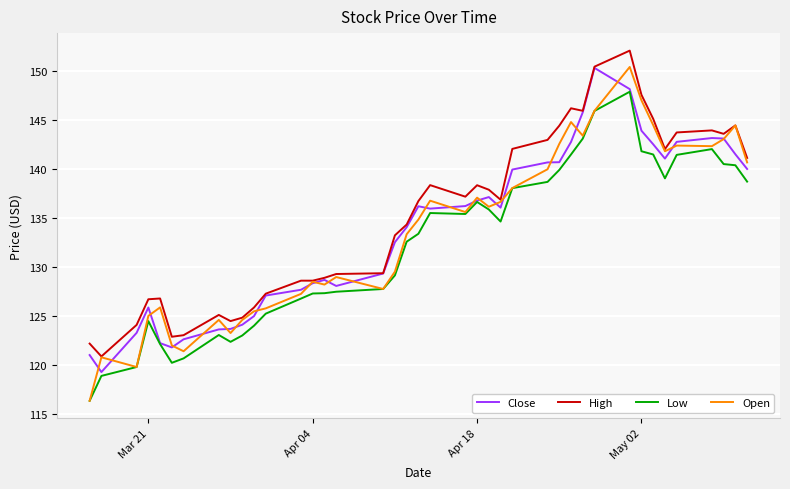

What is the difference between the highest and lowest values at May 02?

5.8